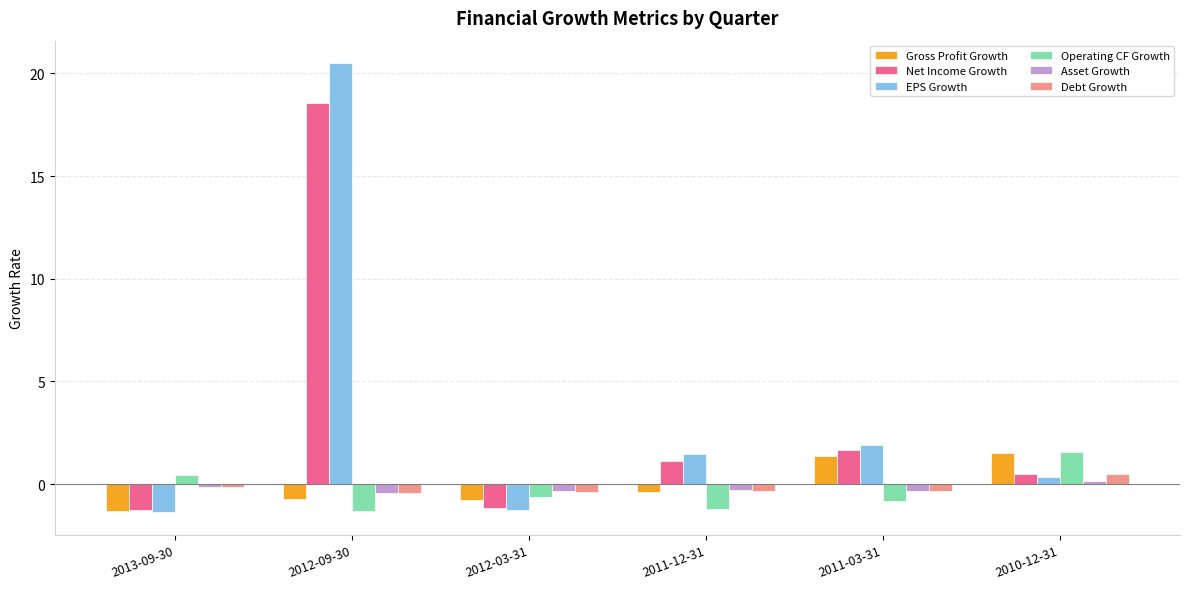

Which category has the highest value across all series?

2012-09-30